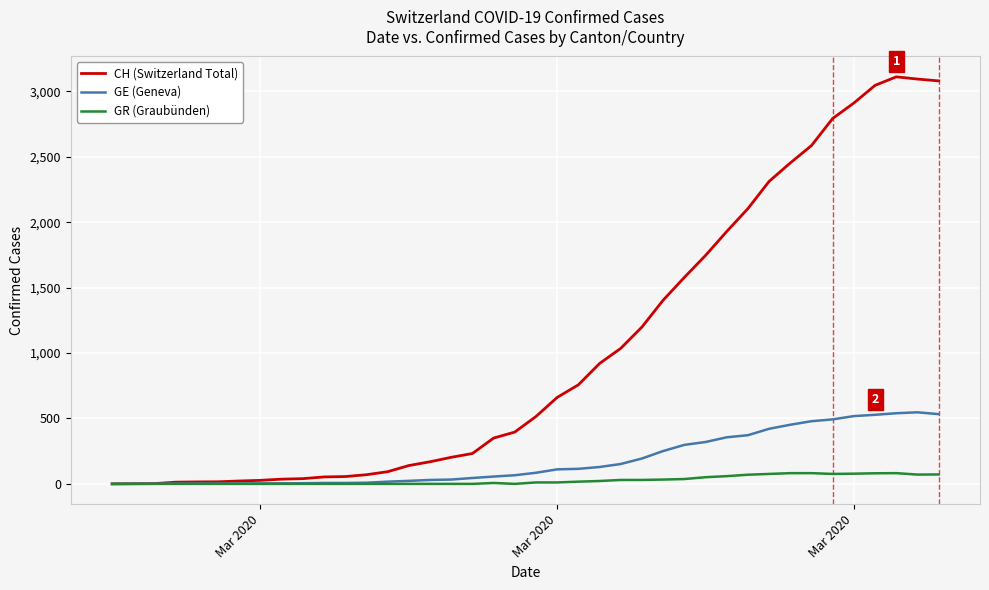

What is the maximum value for GE (Geneva)?

547